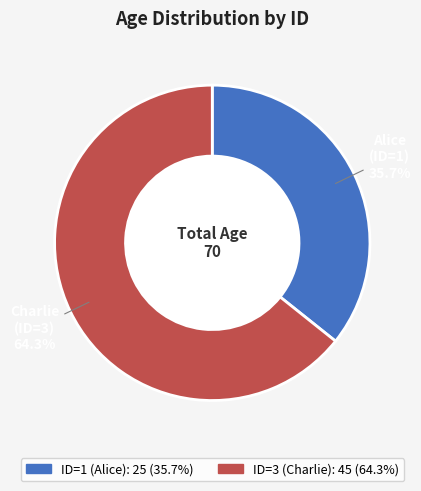

What is the majority slice?

Charlie (ID=3)